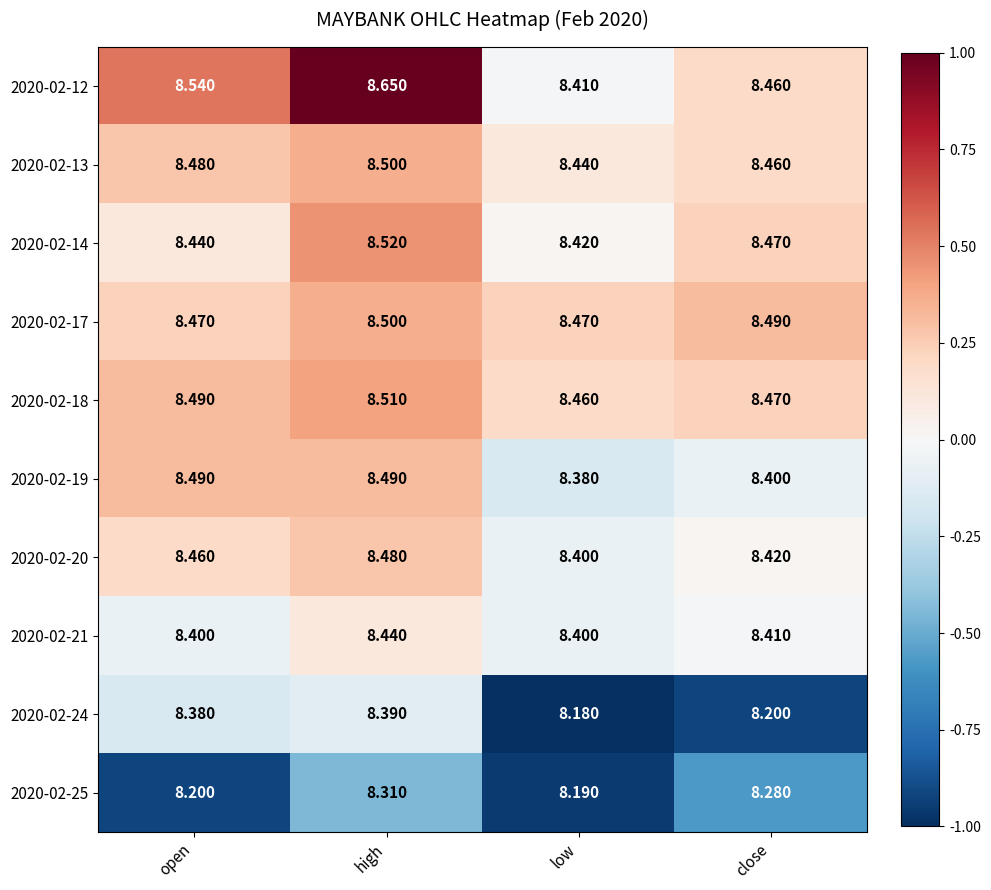

Rank the categories by 2020-02-24 value from highest to lowest.

high, open, close, low